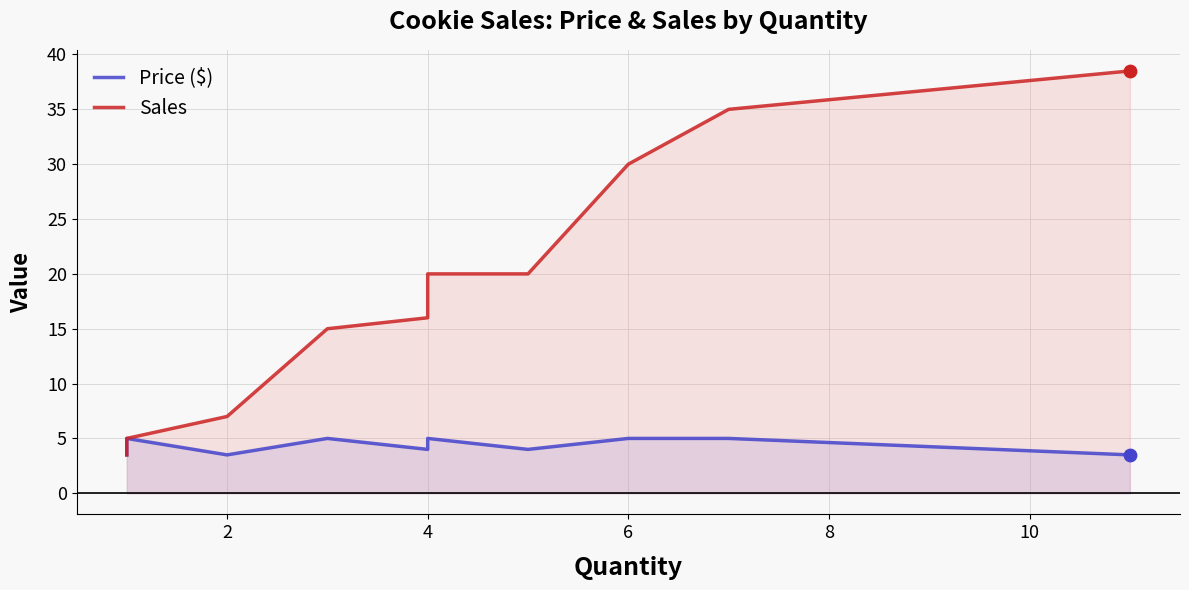

Which series has the largest Y range (max minus min)?

Sales